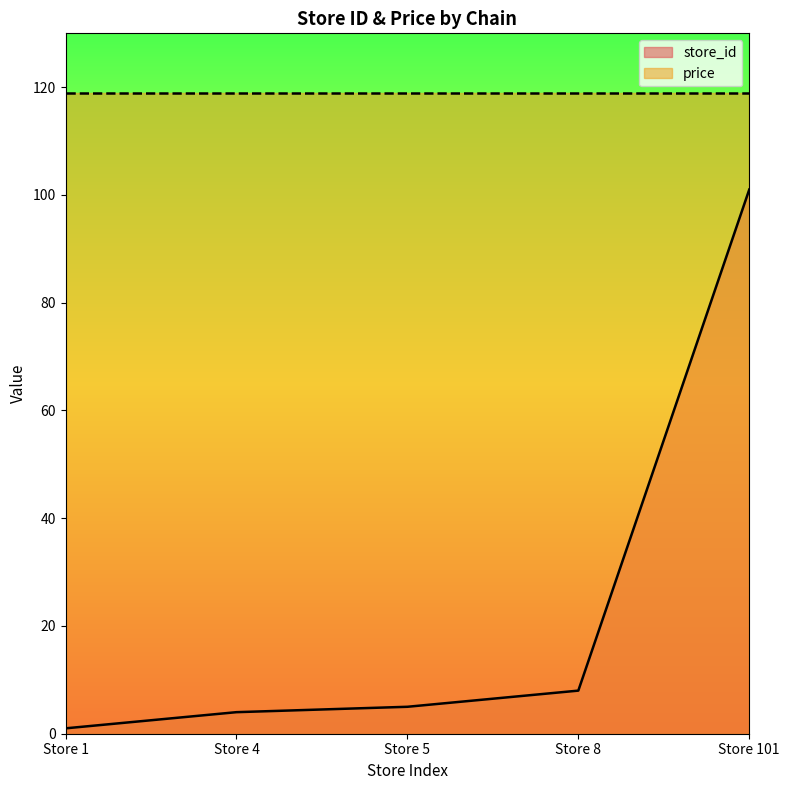

How many categories are shown in the chart?

5